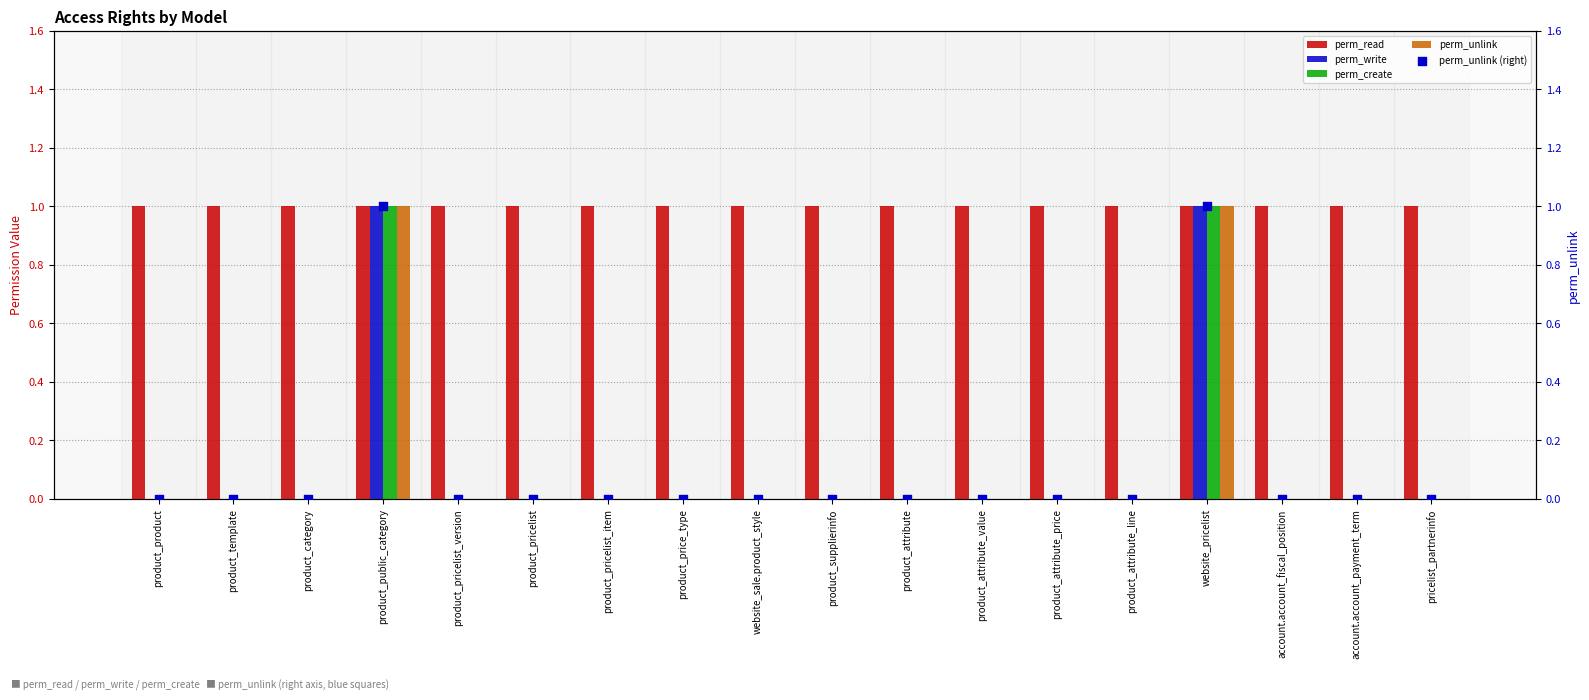

Which series has the widest spread of Y values?

perm_write